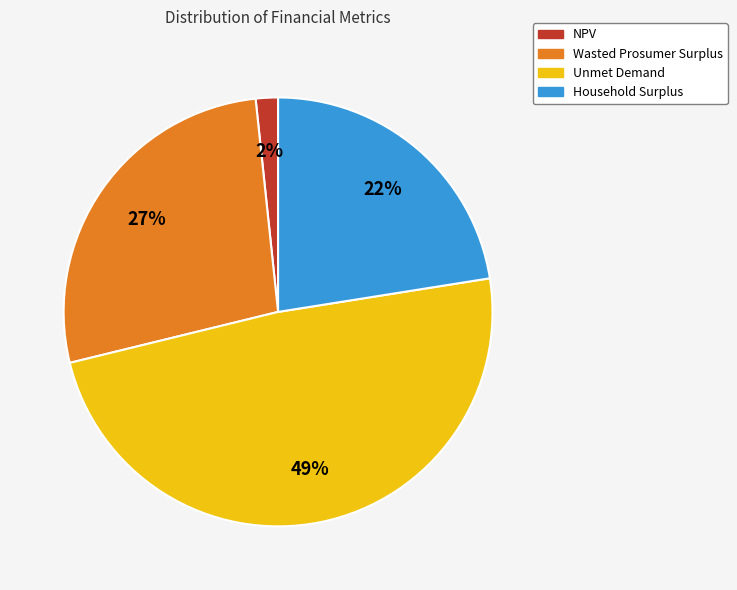

Rank the categories by value from lowest to highest.

NPV, Household Surplus, Wasted Prosumer Surplus, Unmet Demand